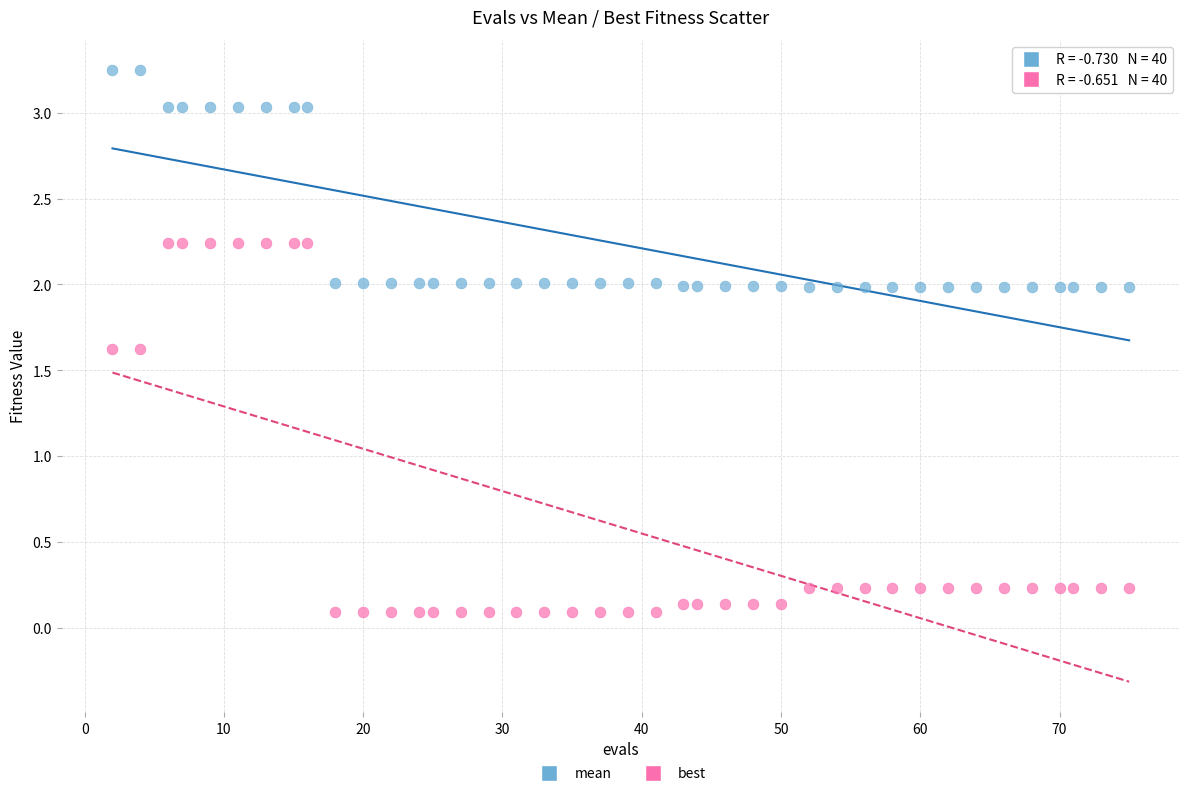

Which series contains the lowest Y value?

best